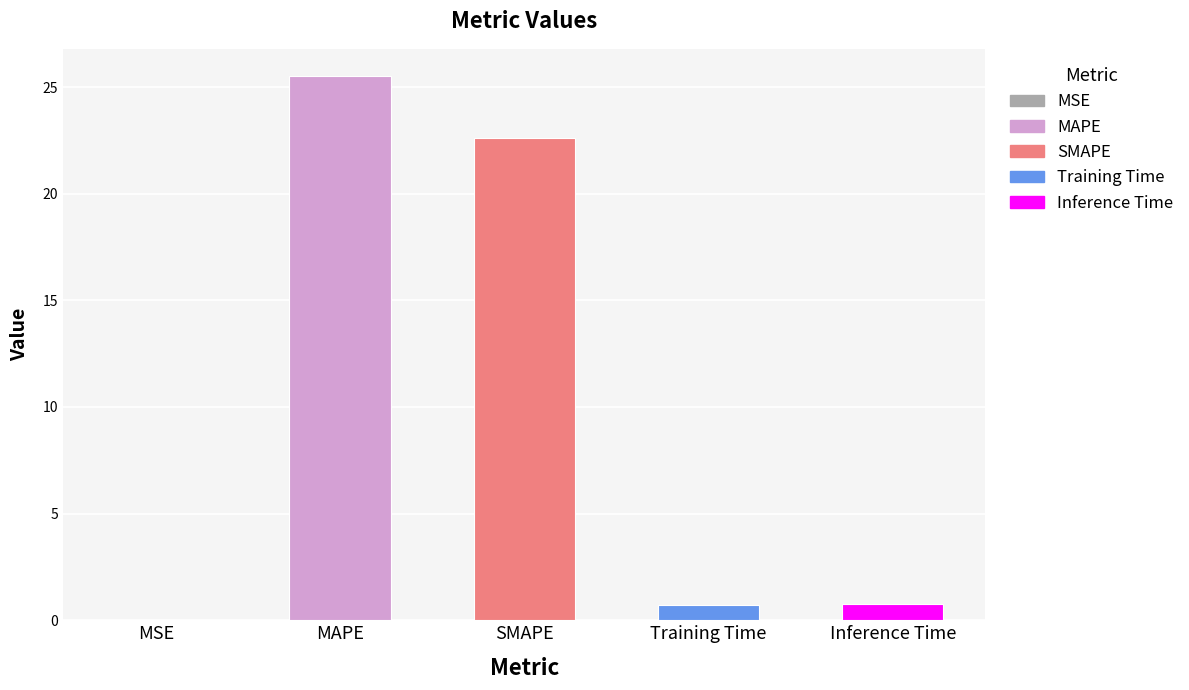

True or false: the data shows 0.7 at Training Time.

True